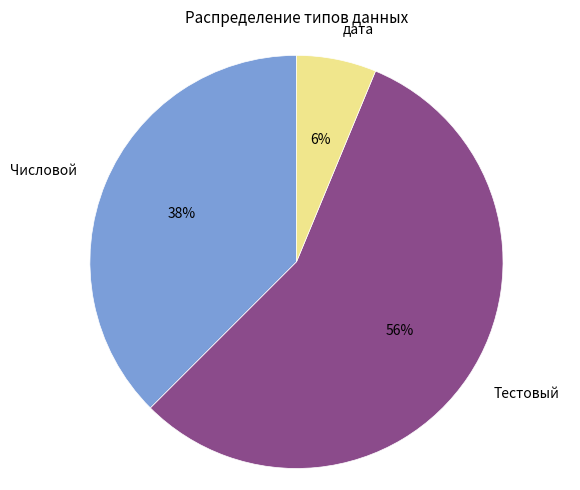

Combined, do Тестовый and дата account for over 50%?

Yes